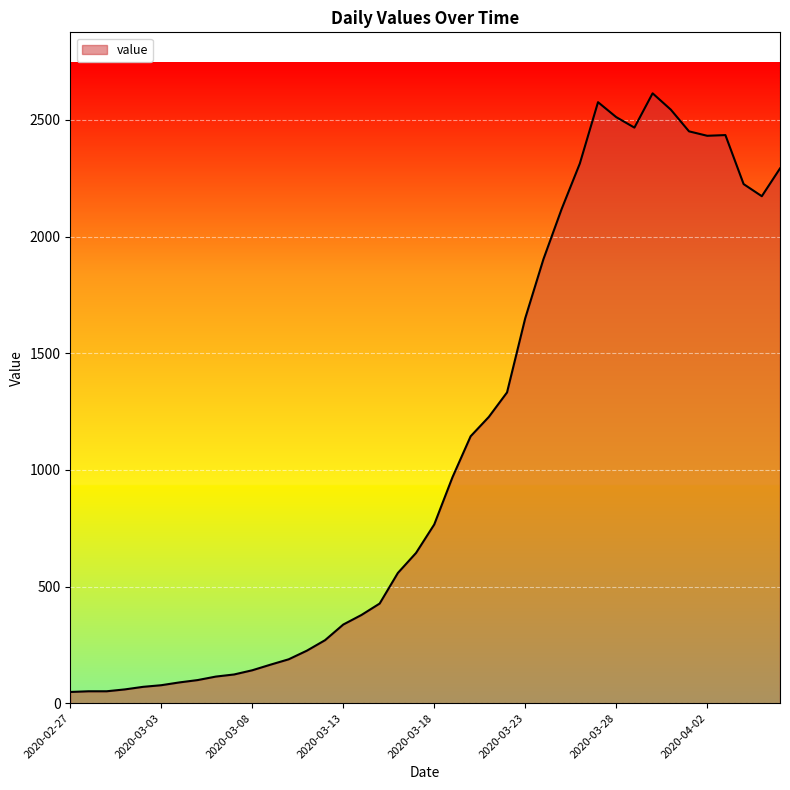

What is the maximum value shown in the chart?

2614